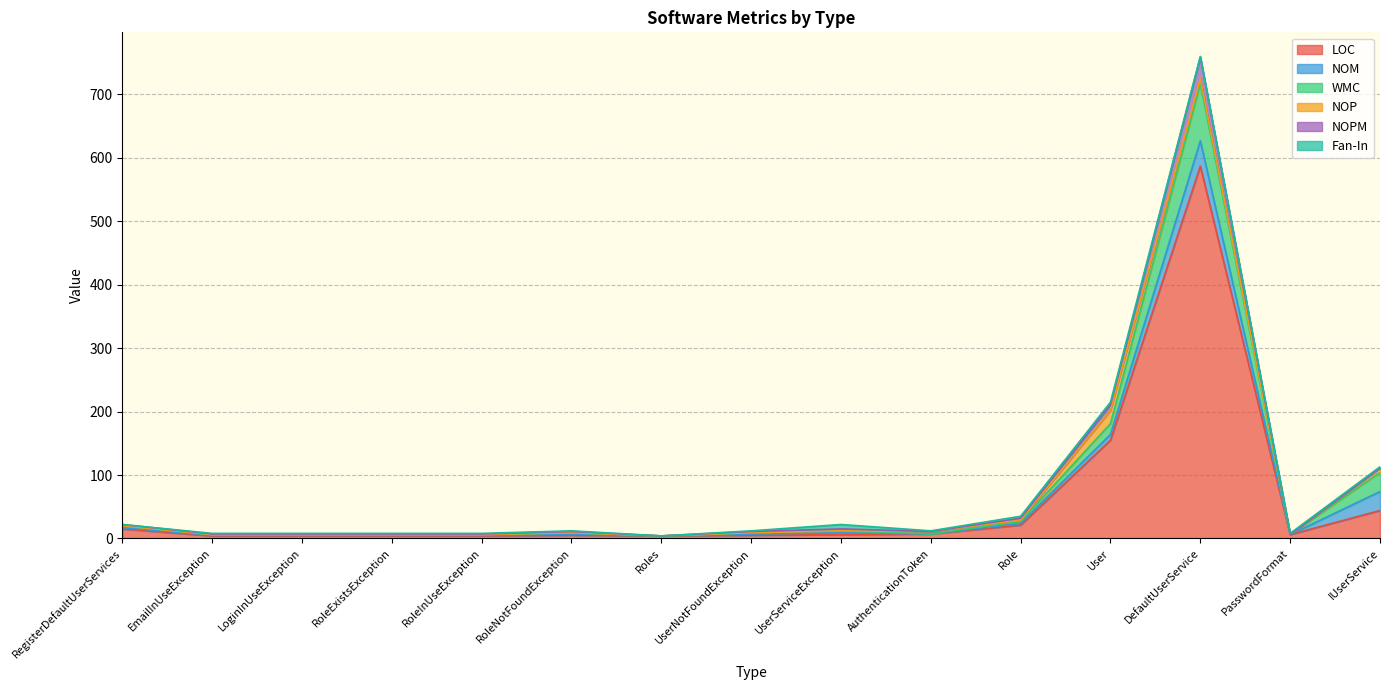

True or false: Fan-In has a value of 1 at UserNotFoundException.

False